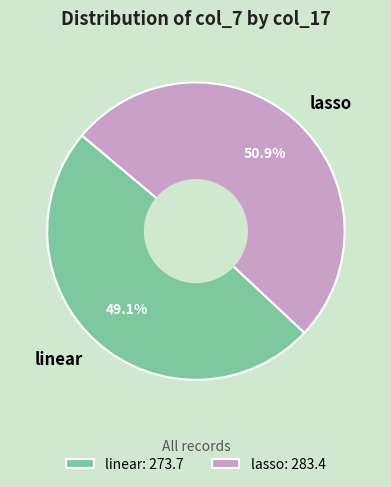

What portion of the pie excludes lasso?

49.1%